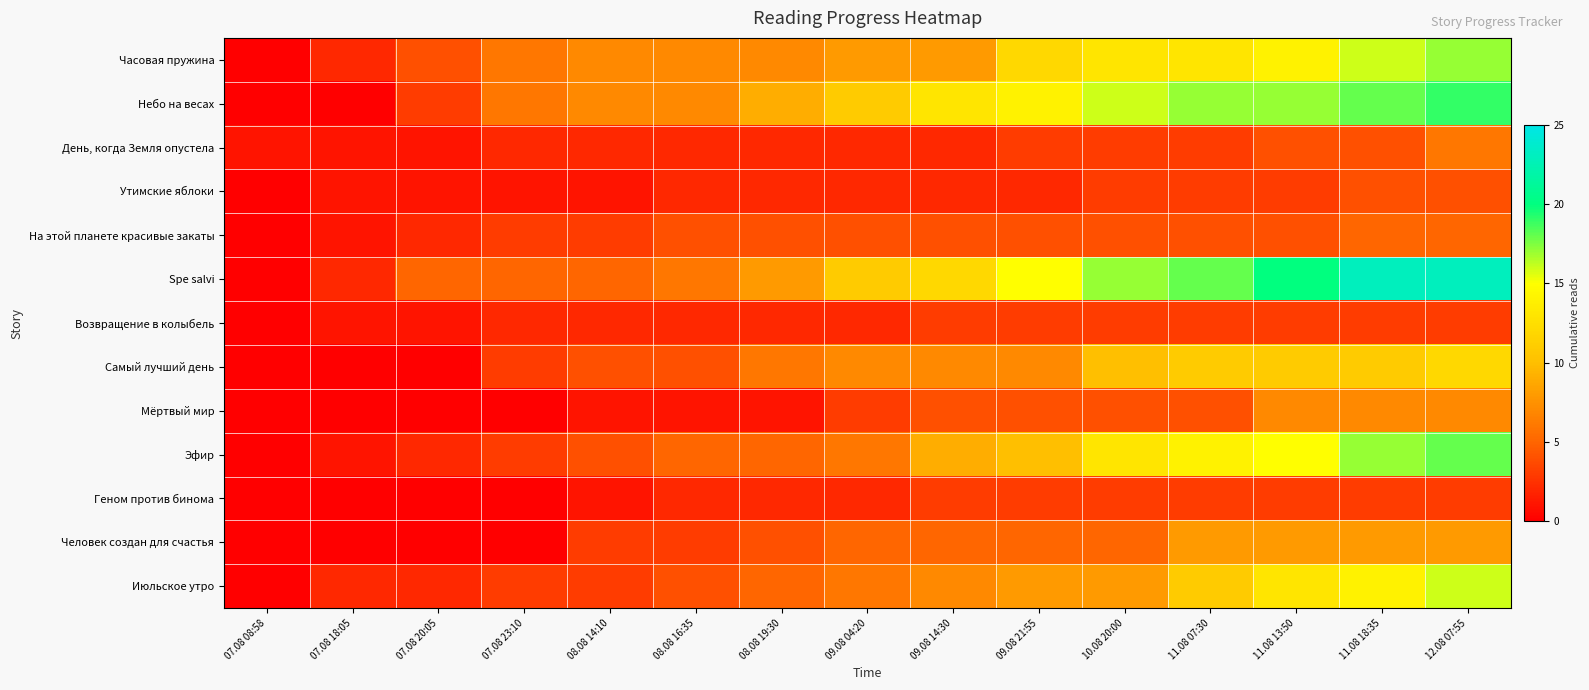

How many series are shown in this chart?

13